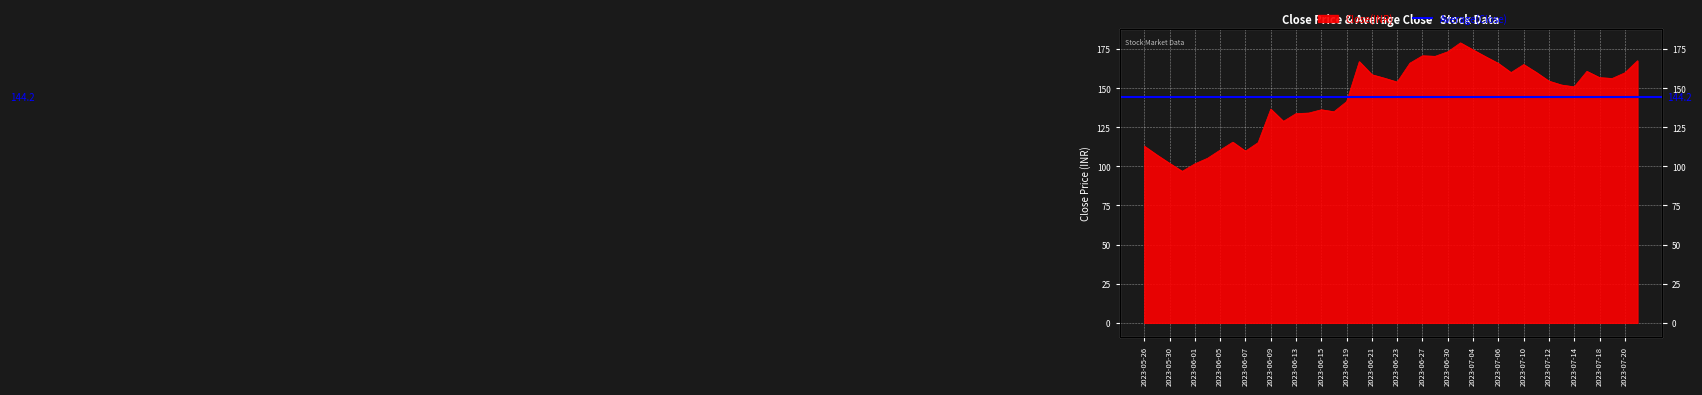

Where is the data nearest to the value 137?

2023-06-09